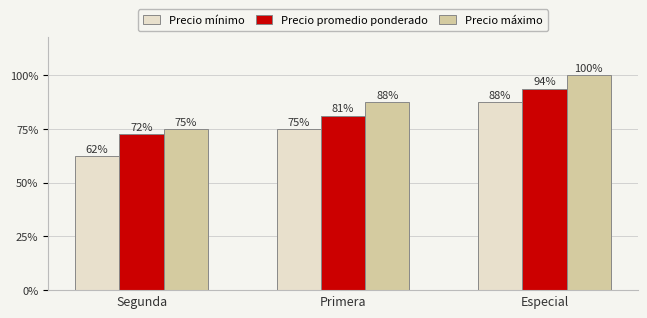

Which series has the largest total across all categories?

Precio máximo